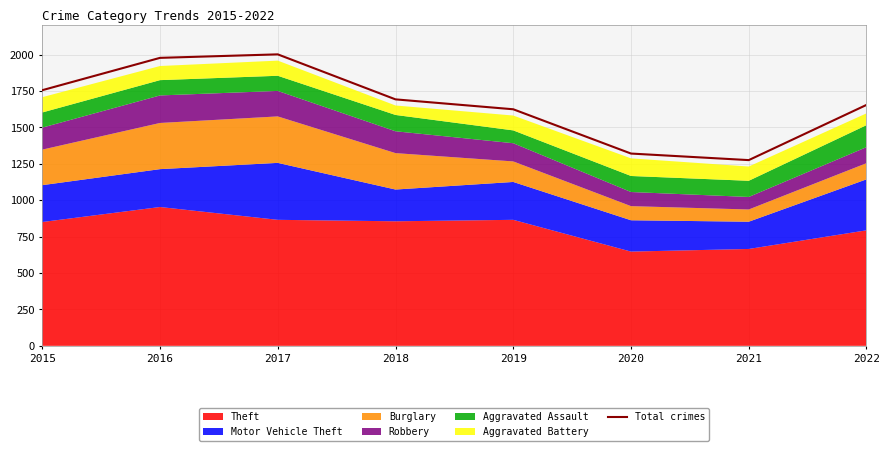

What is the maximum value shown in the chart?

2001